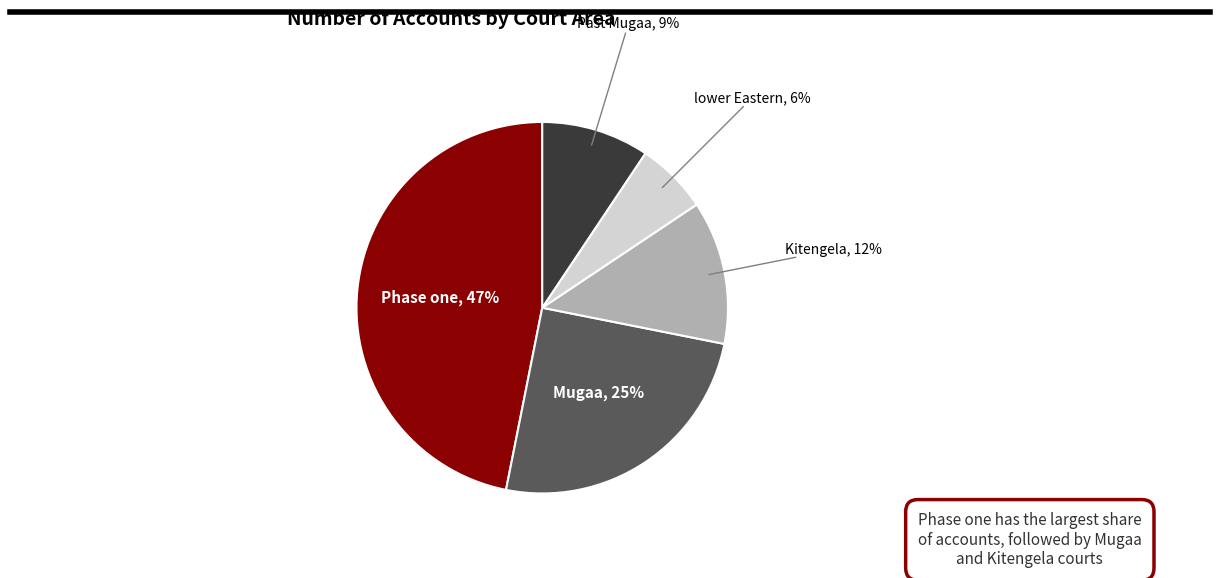

How many slices are in this pie chart?

5